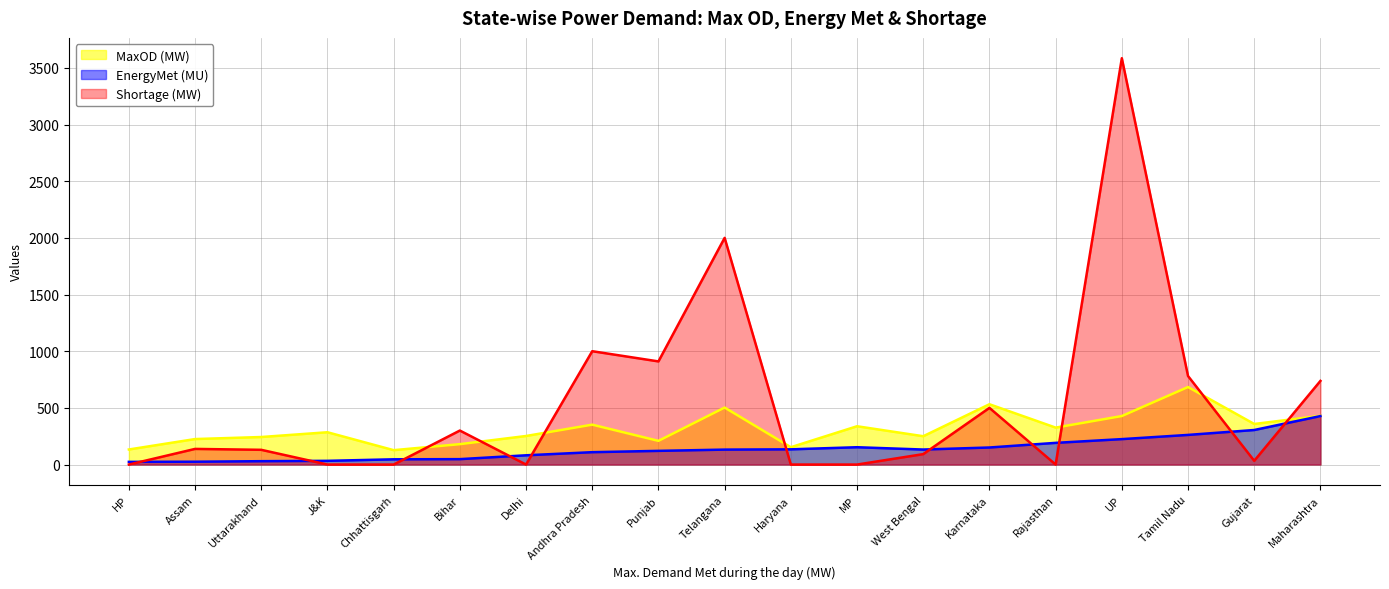

The value of Shortage (MW) at Chhattisgarh is -1701.8. True or false?

False